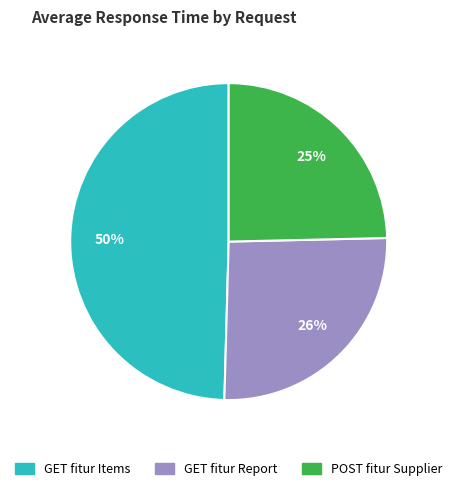

Is it true that GET fitur Report is 26% of the pie?

True